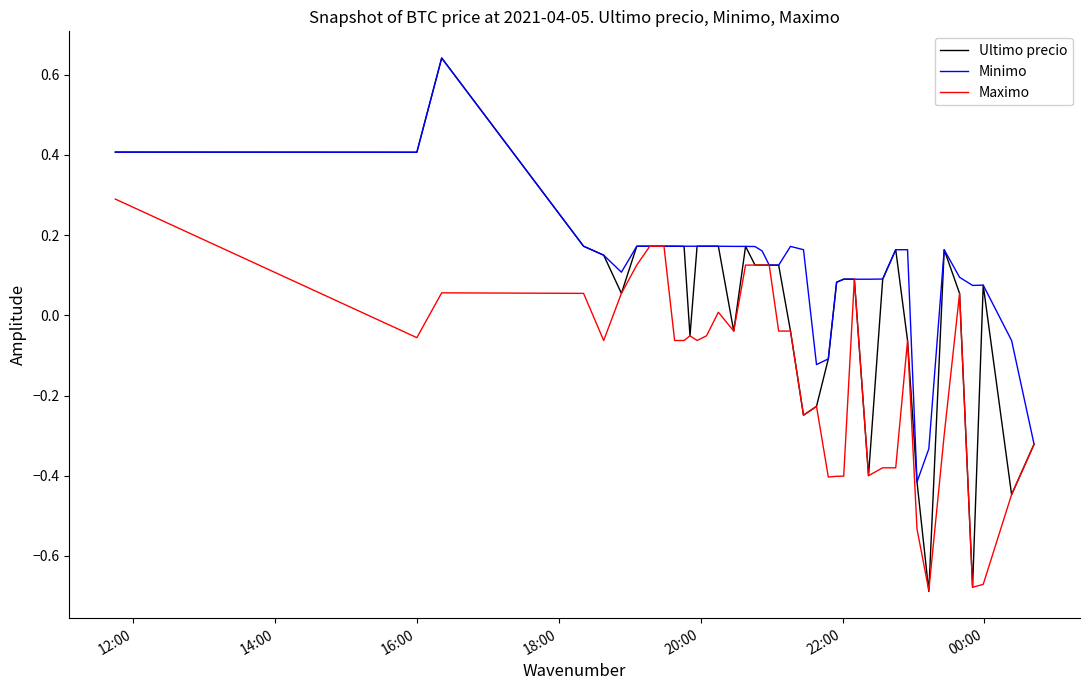

Which series has the largest total across all categories?

Minimo